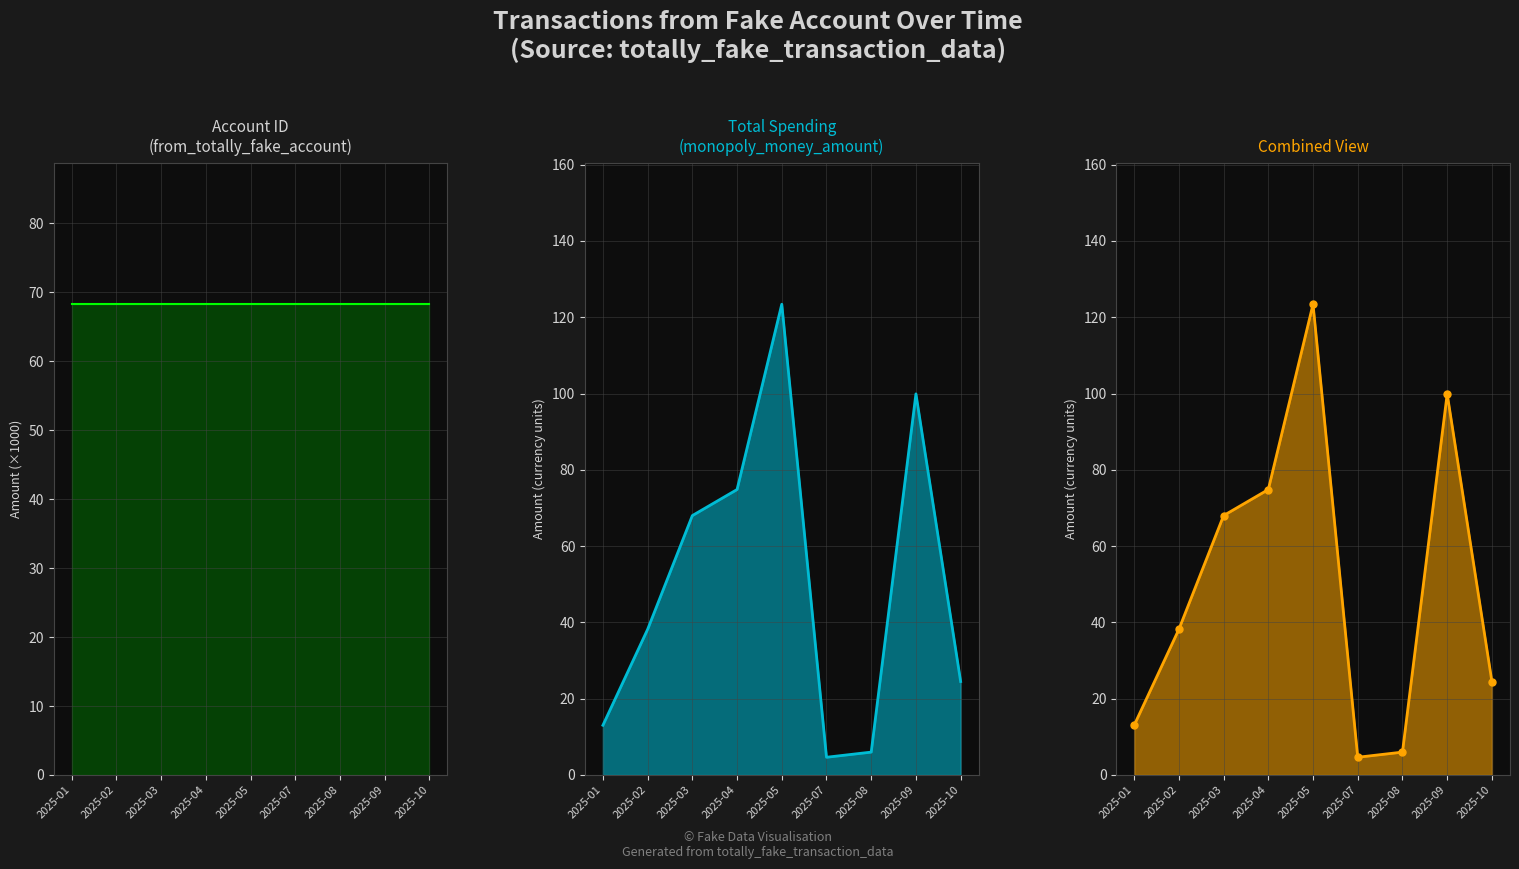

List the series in order of their overall mean, lowest first.

Total Spending, Account (×1000)